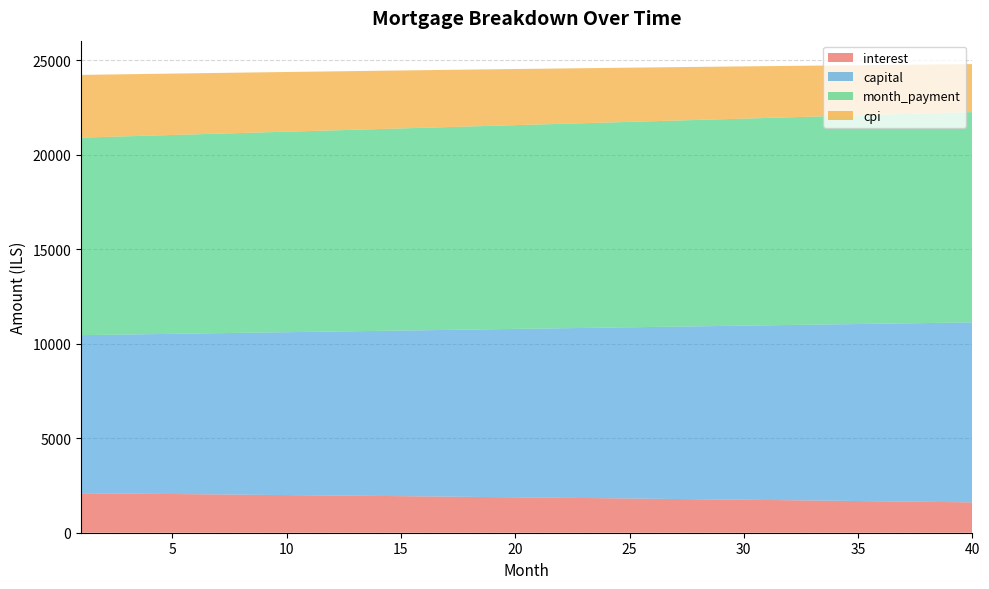

Reading left to right, extract all data points from this chart.

interest: 1=2090.3	2=2079.8	3=2069.2	4=2058.5	5=2047.7	6=2036.8	7=2025.8	8=2014.7	9=2003.6	10=1992.3	11=1980.9	12=1969.5	13=1957.9	14=1946.2	15=1934.5	16=1922.6	17=1910.6	18=1898.6	19=1886.4	20=1874.1	21=1861.8	22=1849.3	23=1836.7	24=1824.0	25=1811.3	26=1798.4	27=1785.4	28=1772.3	29=1759.0	30=1745.7	31=1732.3	32=1718.8	33=1705.1	34=1691.4	35=1677.5	36=1663.5	37=1649.4	38=1635.2	39=1620.9	40=1606.5
capital: 1=8361.1	2=8389.0	3=8416.9	4=8445.0	5=8473.2	6=8501.4	7=8529.7	8=8558.2	9=8586.7	10=8615.3	11=8644.0	12=8672.8	13=8701.8	14=8730.8	15=8759.9	16=8789.1	17=8818.4	18=8847.8	19=8877.2	20=8906.8	21=8936.5	22=8966.3	23=8996.2	24=9026.2	25=9056.3	26=9086.5	27=9116.8	28=9147.1	29=9177.6	30=9208.2	31=9238.9	32=9269.7	33=9300.6	34=9331.6	35=9362.7	36=9393.9	37=9425.2	38=9456.7	39=9488.2	40=9519.8
month_payment: 1=10451.4	2=10468.7	3=10486.1	4=10503.5	5=10520.8	6=10538.2	7=10555.5	8=10572.9	9=10590.3	10=10607.6	11=10625.0	12=10642.3	13=10659.7	14=10677.0	15=10694.3	16=10711.7	17=10729.0	18=10746.3	19=10763.7	20=10781.0	21=10798.3	22=10815.6	23=10832.9	24=10850.2	25=10867.5	26=10884.8	27=10902.1	28=10919.4	29=10936.7	30=10954.0	31=10971.2	32=10988.5	33=11005.7	34=11023.0	35=11040.2	36=11057.4	37=11074.7	38=11091.9	39=11109.1	40=11126.3
cpi: 1=3316.6	2=3299.7	3=3282.6	4=3265.4	5=3248.0	6=3230.5	7=3212.9	8=3195.0	9=3177.1	10=3158.9	11=3140.7	12=3122.2	13=3103.6	14=3084.9	15=3066.0	16=3046.9	17=3027.6	18=3008.2	19=2988.7	20=2968.9	21=2949.1	22=2929.0	23=2908.8	24=2888.4	25=2867.8	26=2847.1	27=2826.2	28=2805.1	29=2783.9	30=2762.5	31=2740.9	32=2719.1	33=2697.2	34=2675.1	35=2652.8	36=2630.3	37=2607.7	38=2584.8	39=2561.8	40=2538.6